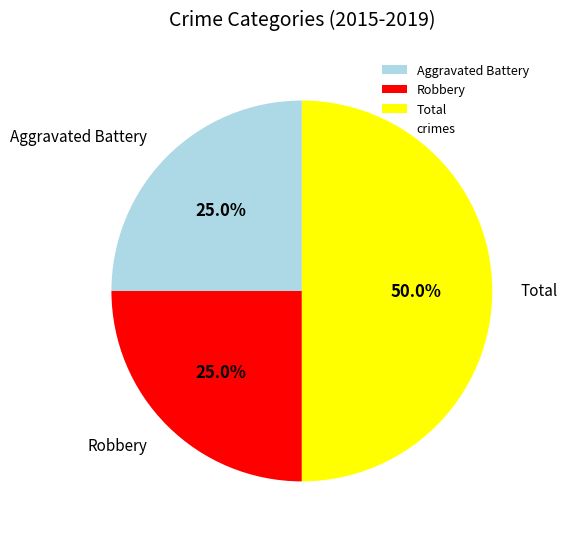

To the nearest percent, what portion does Robbery represent?

25%